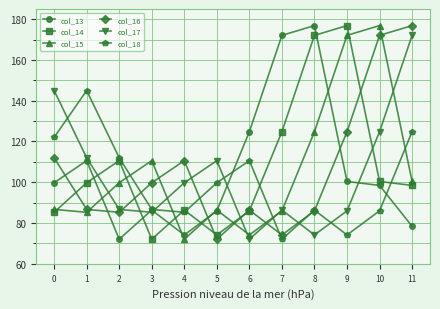

True or false: col_15 has a value of 74.2 at 6.

True